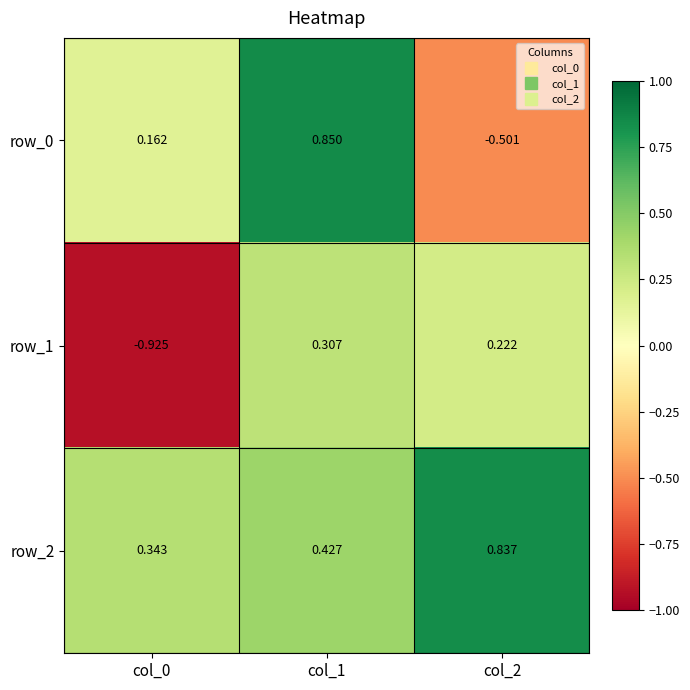

Where is row_1 nearest to the value 0?

col_2